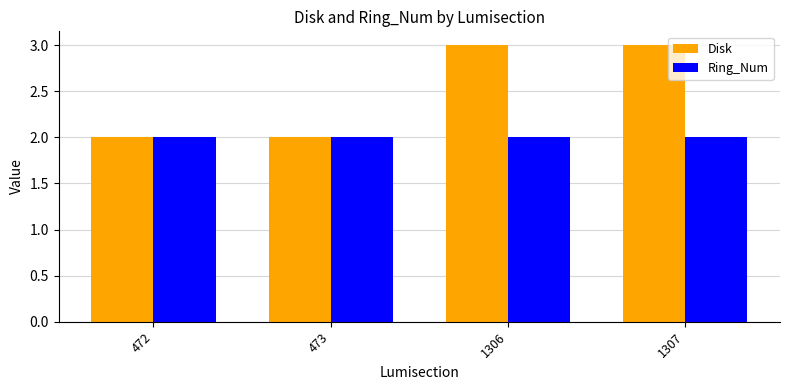

What is the difference between the highest and lowest values at 1306?

1